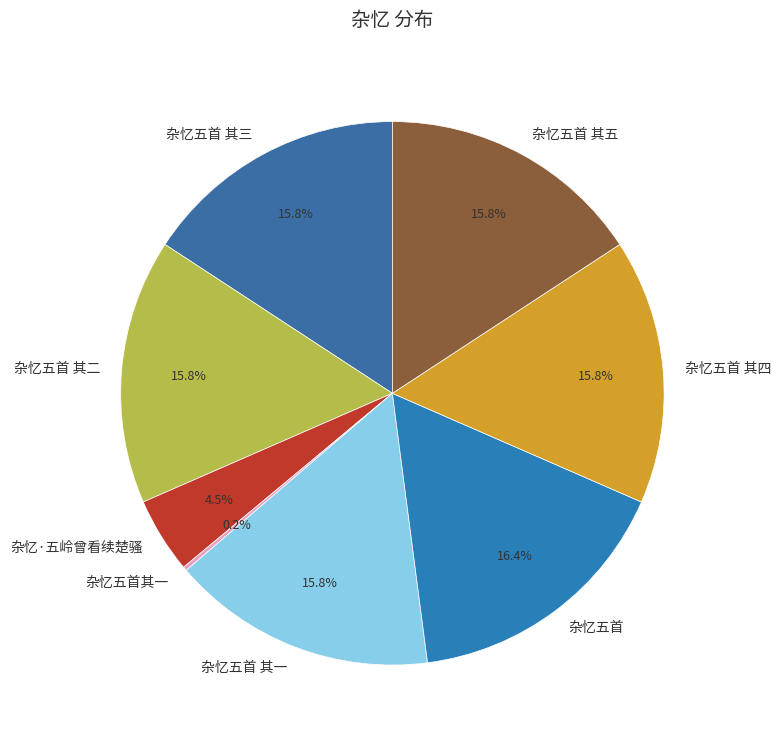

How much of the chart is everything except 杂忆·五岭曾看续楚骚?

95.5%